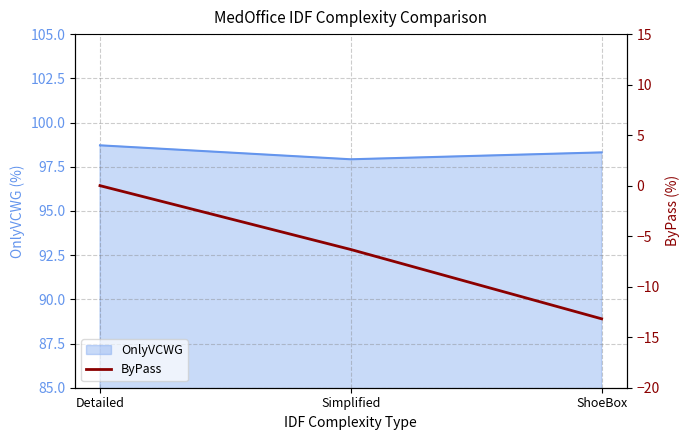

The value of OnlyVCWG at Detailed is 148.0. True or false?

False